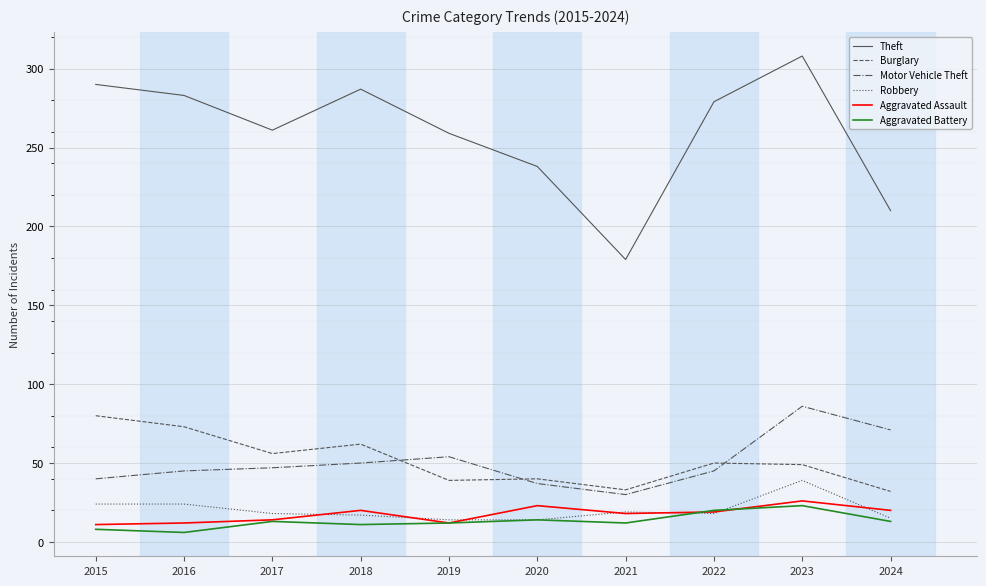

At which label does Motor Vehicle Theft reach its peak?

2023